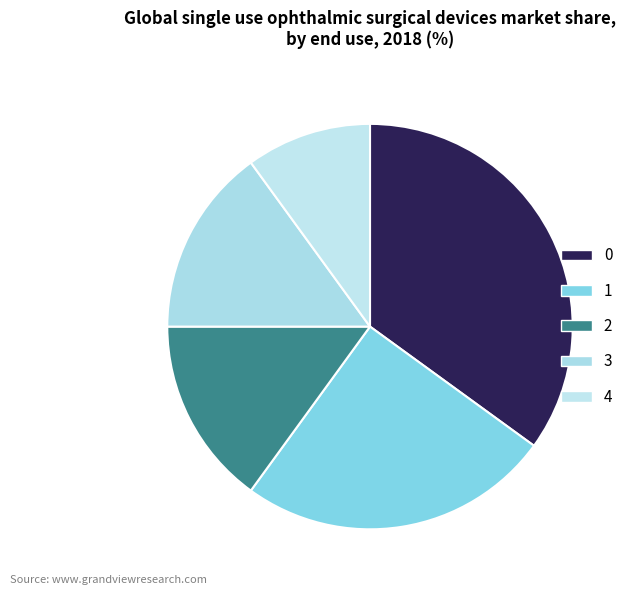

Which slice is the smallest?

4